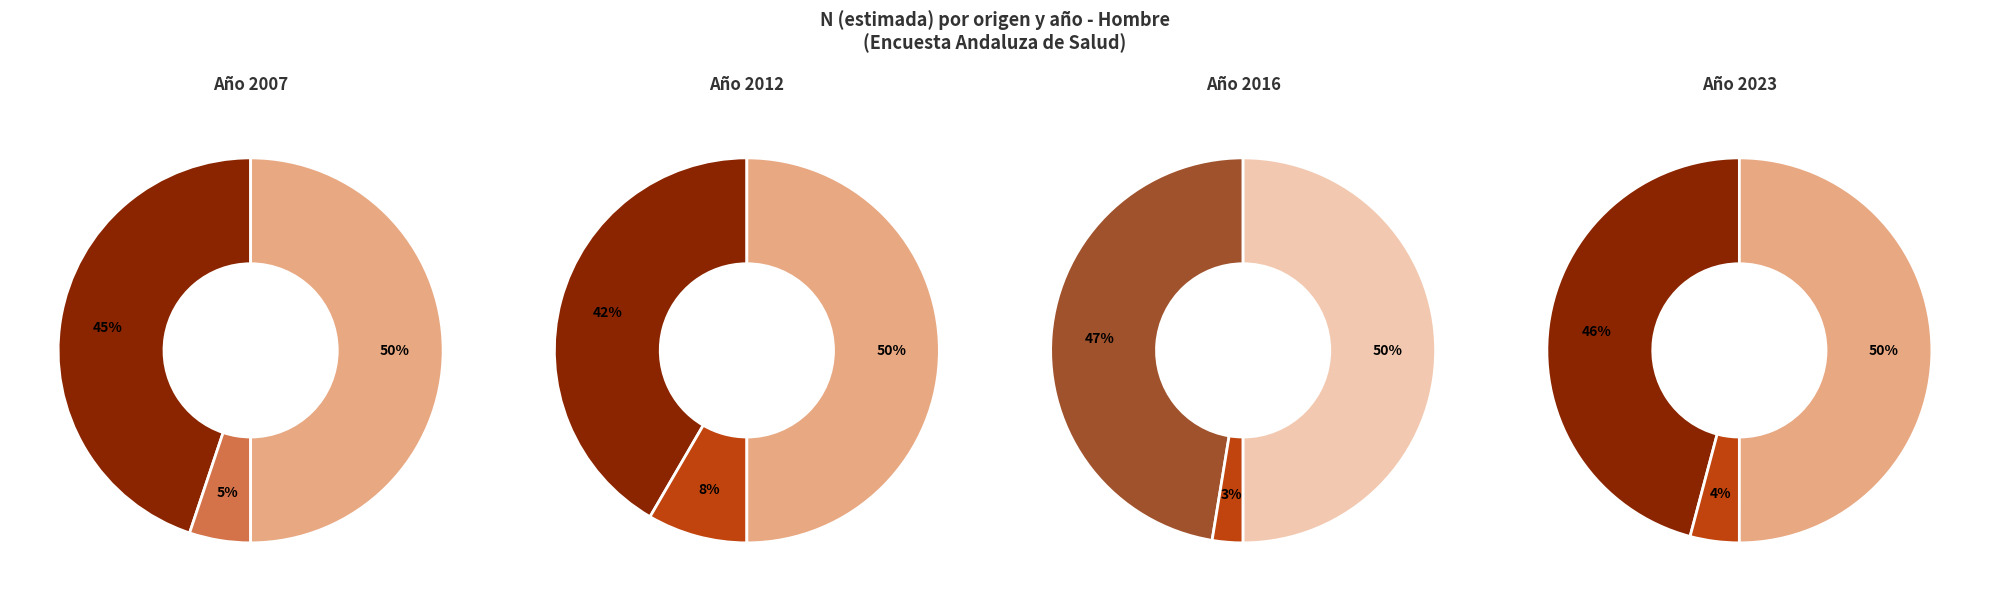

Do Total and Extranjero together represent more than half of the pie?

Yes